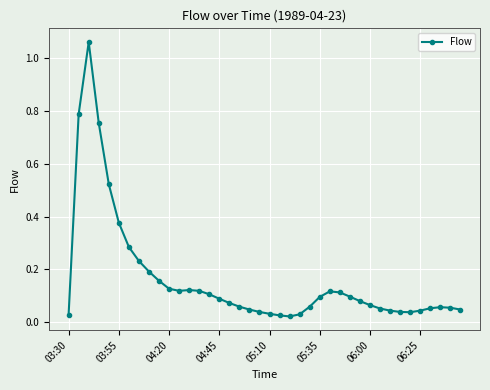

What is the sum of all values?

6.5